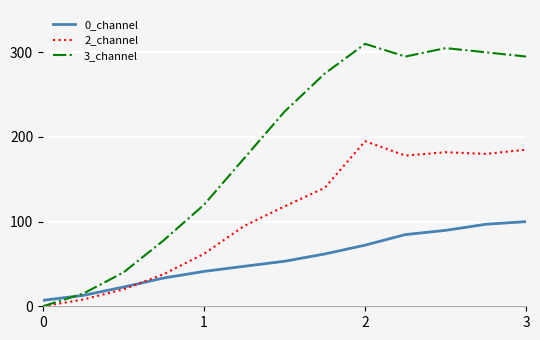

Reading left to right, transcribe all the data shown in this chart.

0_channel: 7.1	12.9	22.7	33.4	41.2	47.3	53.2	61.8	72.2	84.7	89.7	96.9	100.0
2_channel: 0.0	8.0	20.0	38.0	62.0	95.0	118.0	140.0	195.0	178.0	182.0	180.0	185.0
3_channel: 0.0	15.0	40.0	78.0	120.0	175.0	230.0	275.0	310.0	295.0	305.0	300.0	295.0